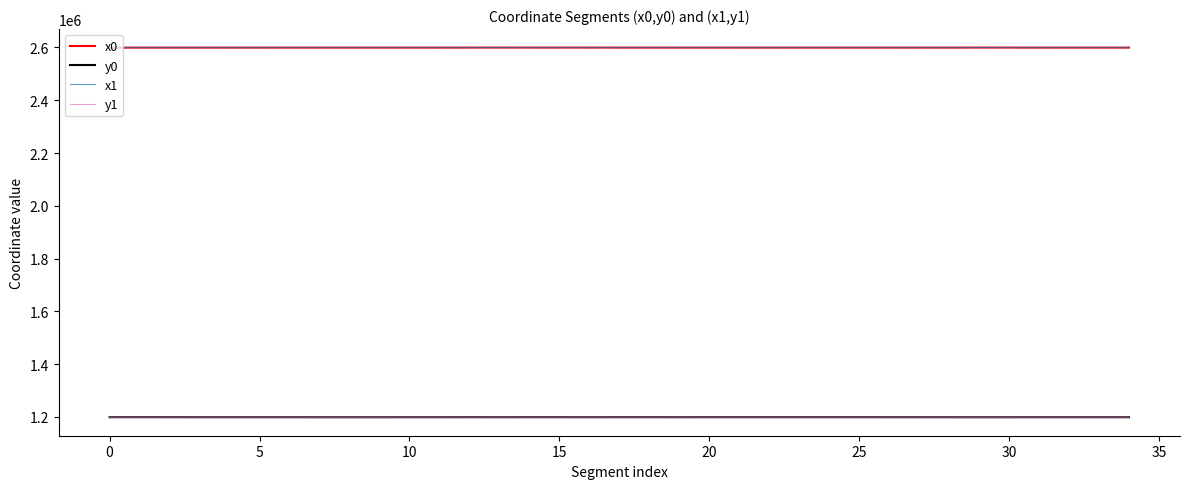

What is the greatest value displayed?

2599554.7